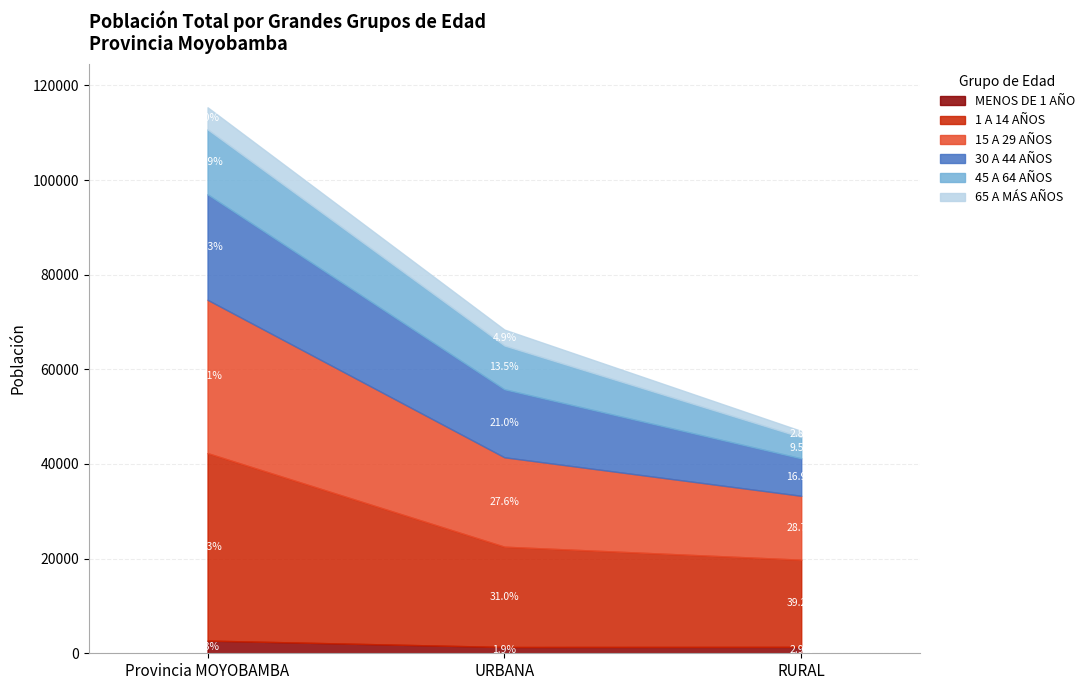

Which series changed the most between URBANA and RURAL?

30 A 44 AÑOS